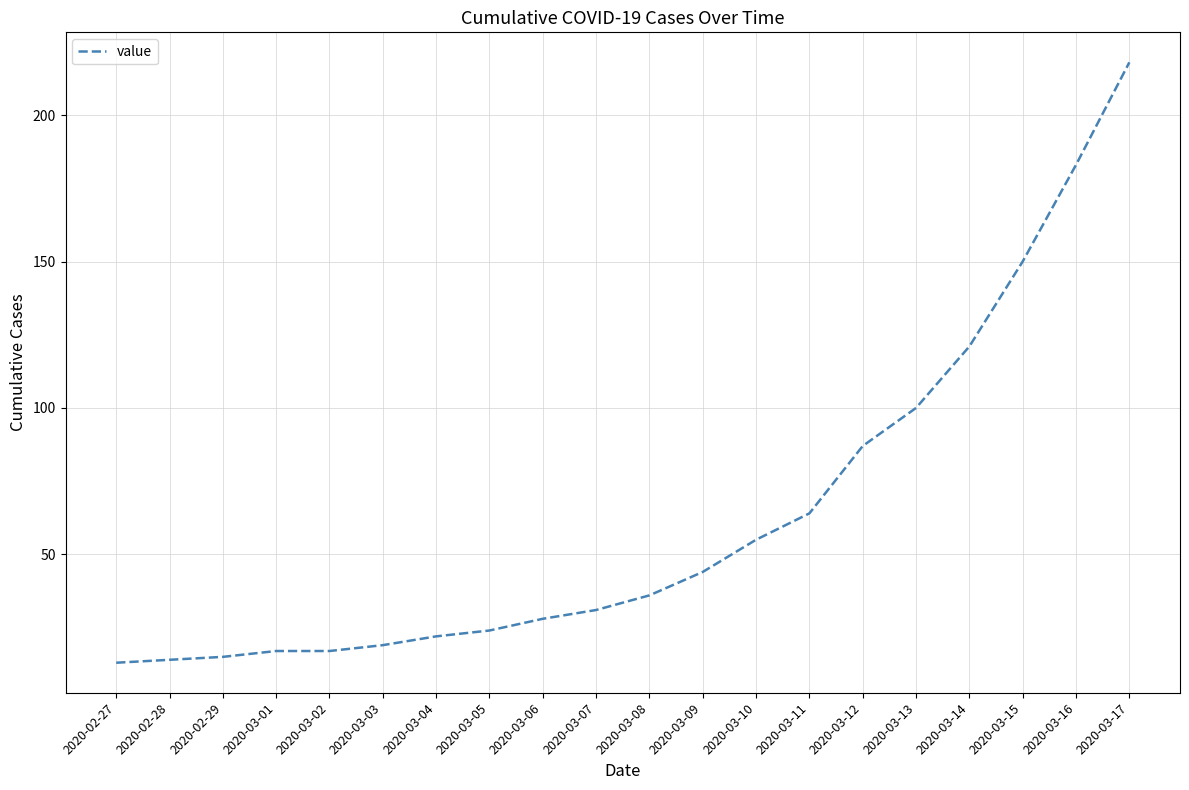

Does the chart display data point markers on the line(s)?

No